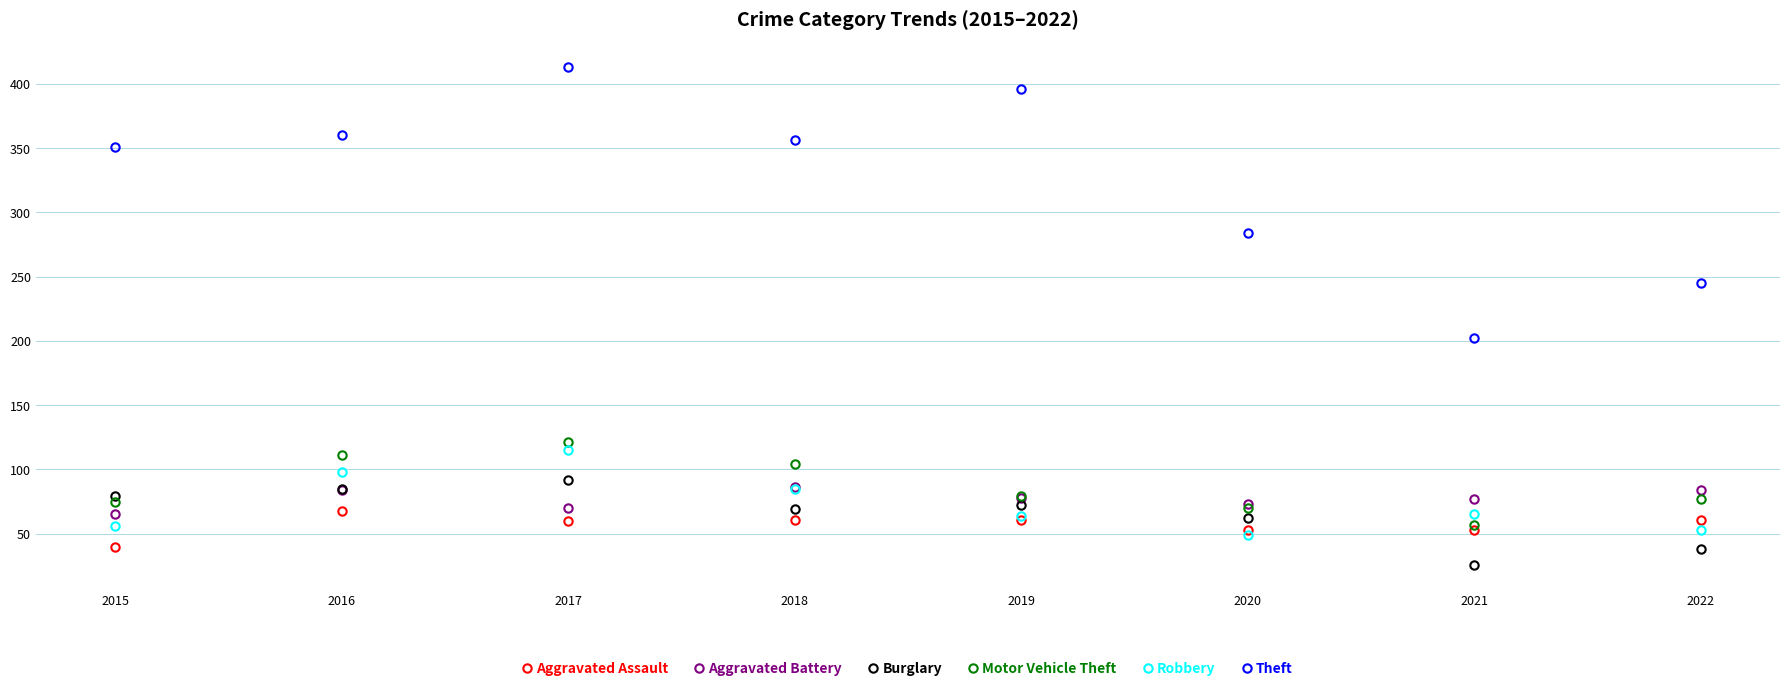

Which series has the largest total across all categories?

Theft